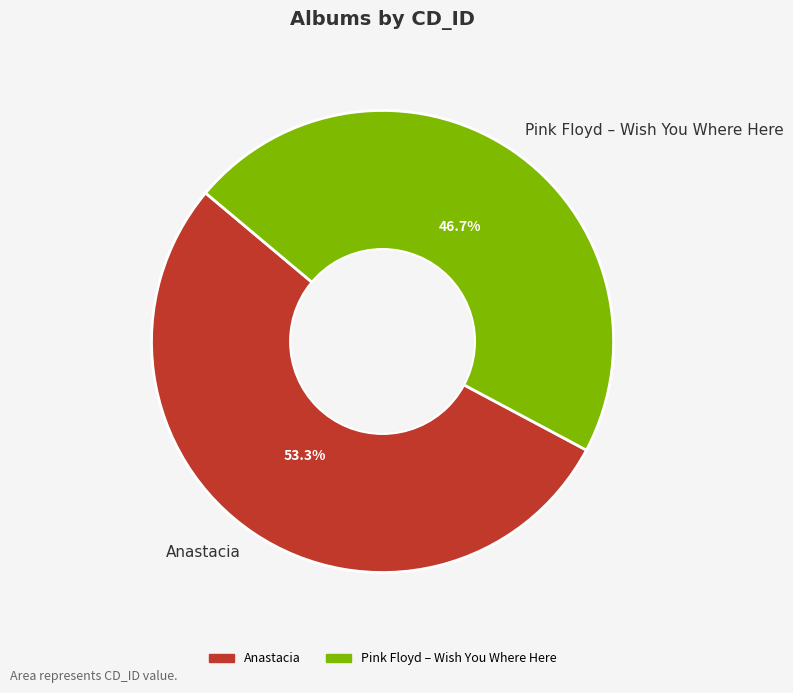

Rank the categories by value from highest to lowest.

Anastacia, Pink Floyd – Wish You Where Here